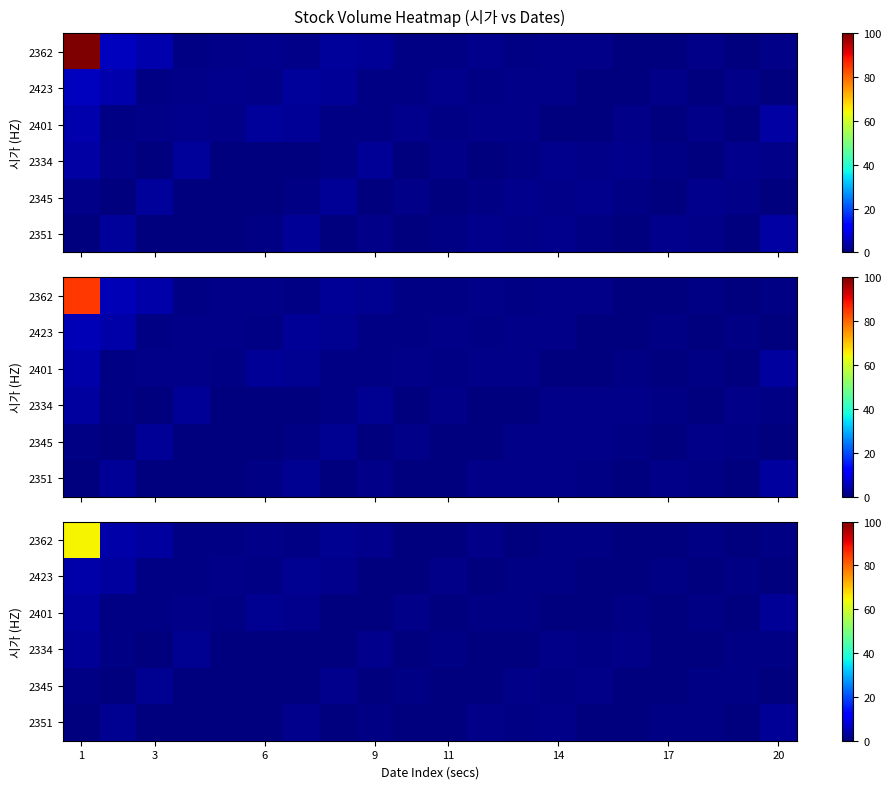

True or false: 2362 has a value of 65.0 at 1.

True